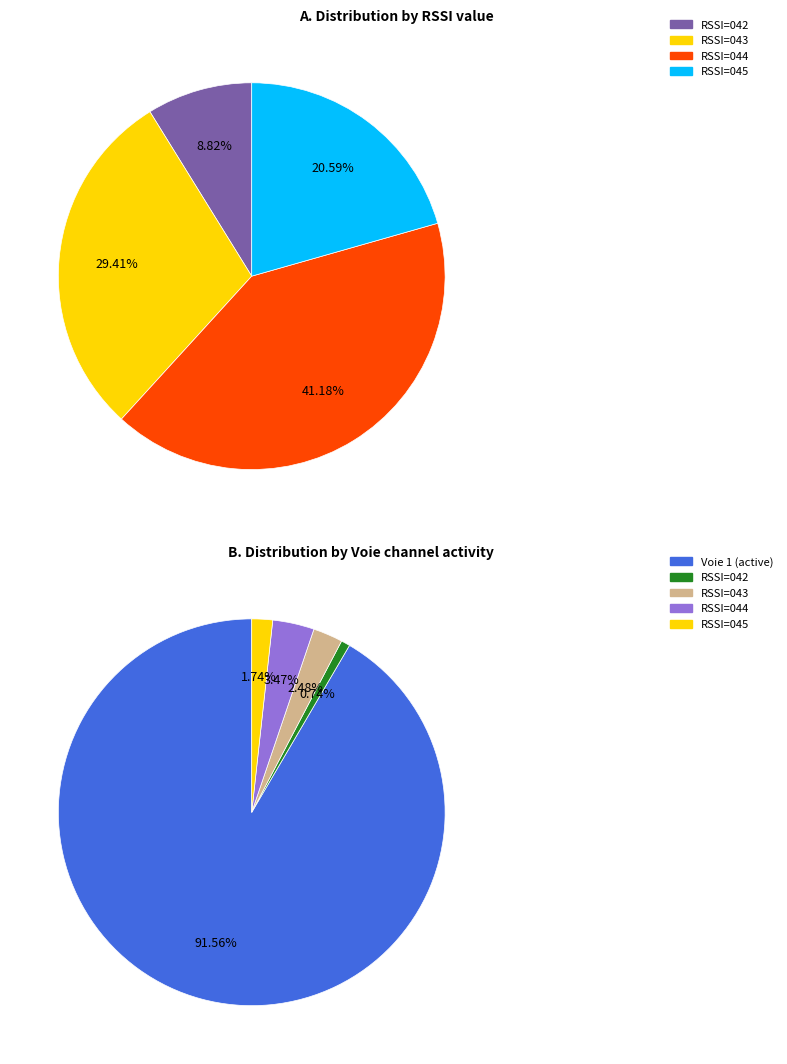

Does any single category account for the majority?

Yes